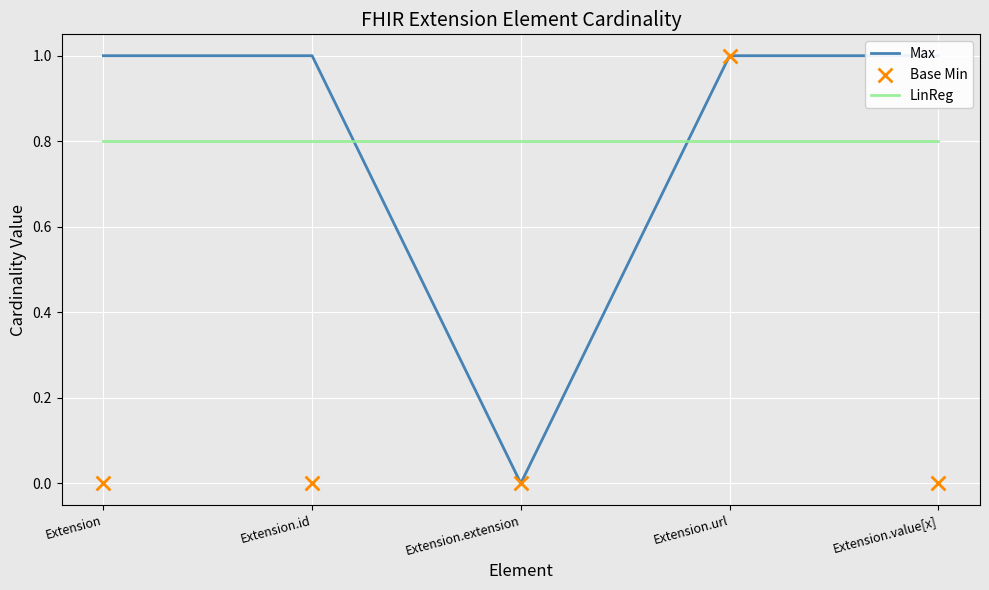

Is the value of Base Min at Extension.value[x] greater than the value of Max at Extension.url?

No